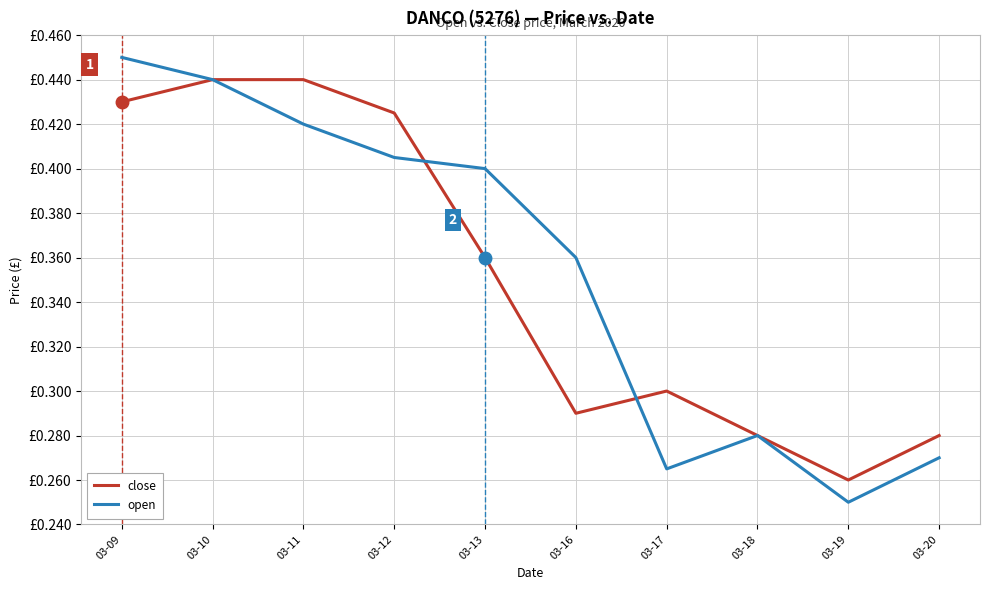

What are all the series names shown in the legend?

close, open